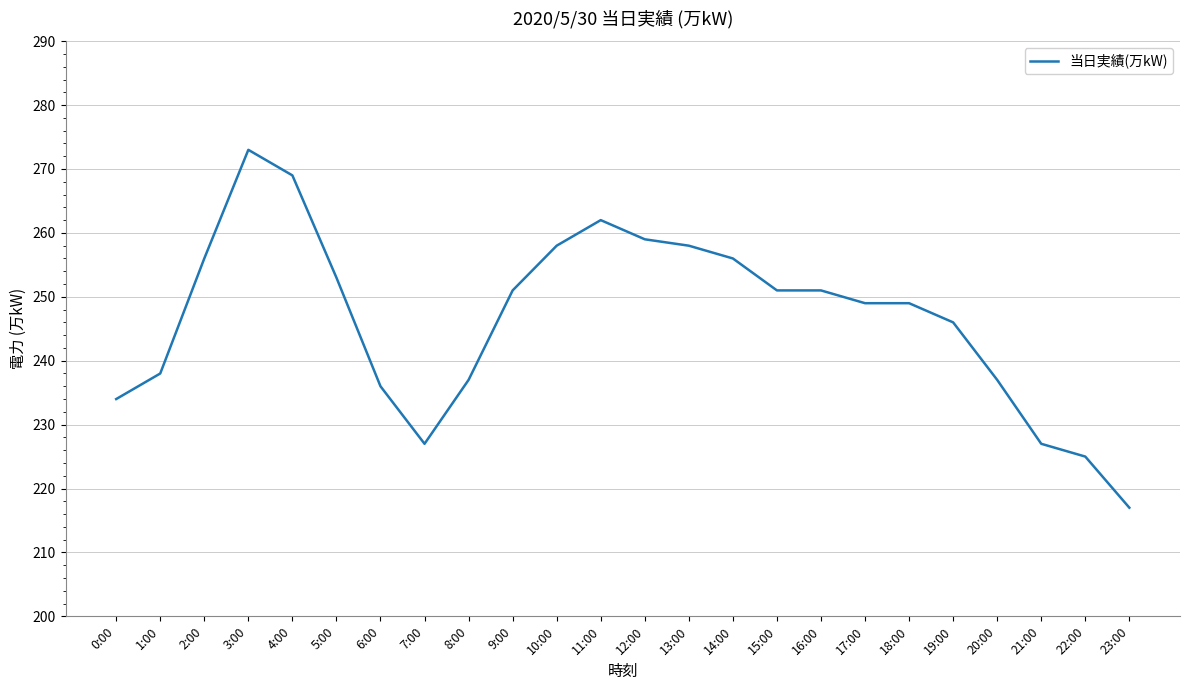

What is the sum of all values?

5919